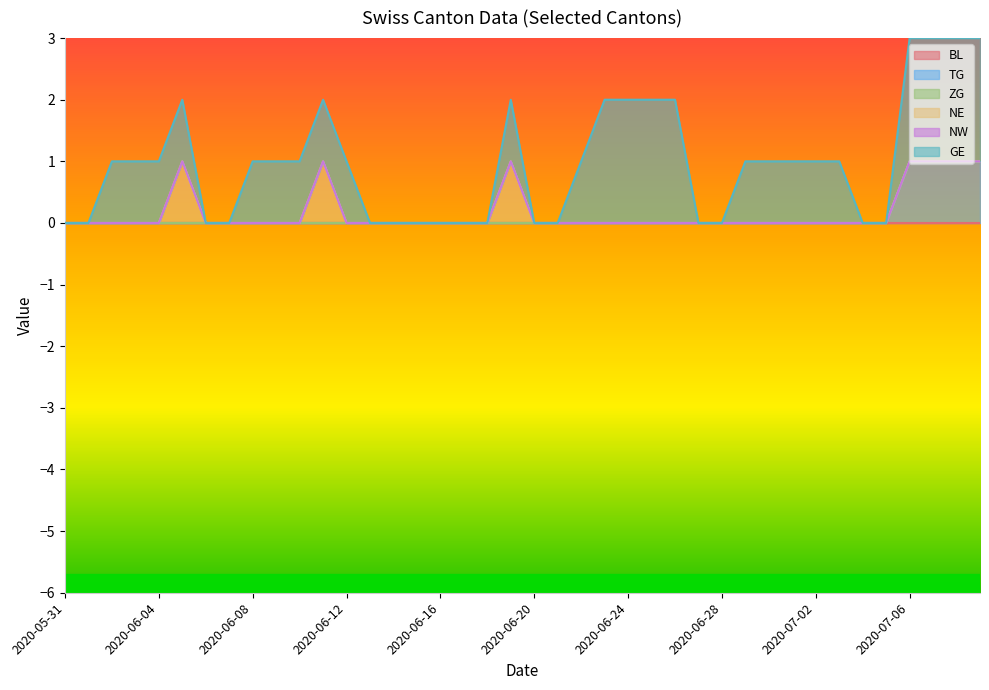

True or false: BL and GE cross at least once.

False